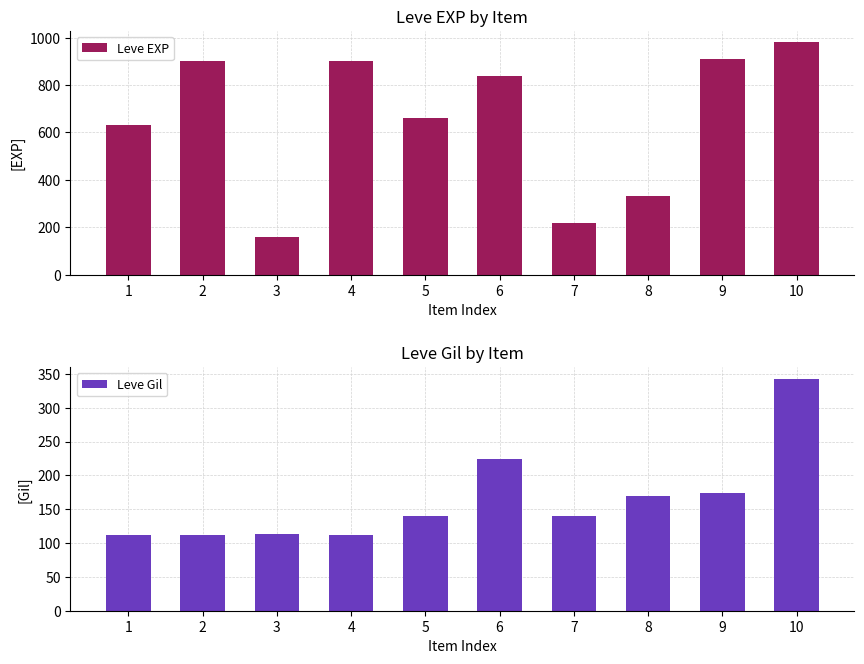

Which has a higher value, 5 or 1?

5